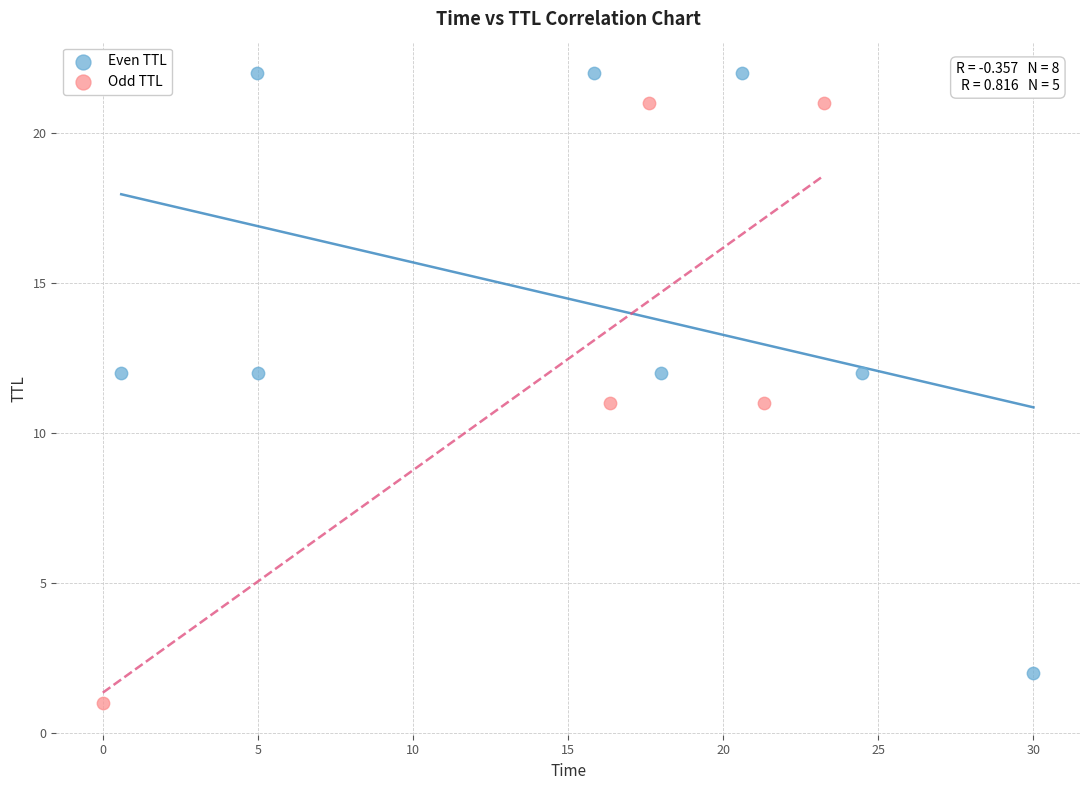

Which series reaches the maximum Y coordinate?

Even TTL